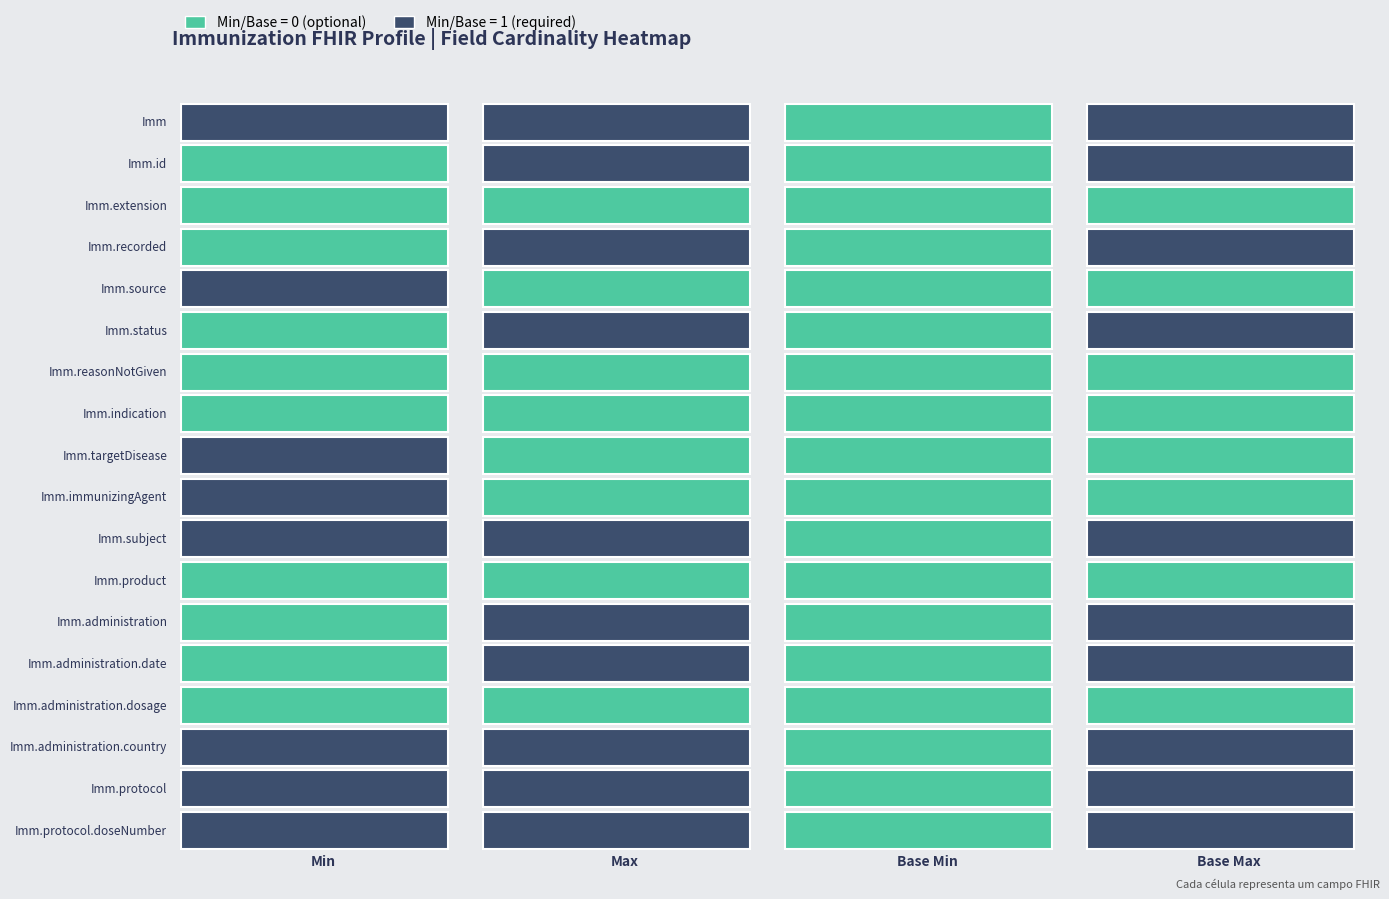

Reading left to right, extract all data points from this chart.

Immunization: Immunization=1	Immunization.id=1	Immunization.extension=0	Immunization.recorded=1
Immunization.id: Immunization=0	Immunization.id=1	Immunization.extension=0	Immunization.recorded=1
Immunization.extension: Immunization=0	Immunization.id=0	Immunization.extension=0	Immunization.recorded=0
Immunization.recorded: Immunization=0	Immunization.id=1	Immunization.extension=0	Immunization.recorded=1
Immunization.source: Immunization=1	Immunization.id=0	Immunization.extension=0	Immunization.recorded=0
Immunization.status: Immunization=0	Immunization.id=1	Immunization.extension=0	Immunization.recorded=1
Immunization.reasonNotGiven: Immunization=0	Immunization.id=0	Immunization.extension=0	Immunization.recorded=0
Immunization.indication: Immunization=0	Immunization.id=0	Immunization.extension=0	Immunization.recorded=0
Immunization.targetDisease: Immunization=1	Immunization.id=0	Immunization.extension=0	Immunization.recorded=0
Immunization.immunizingAgent: Immunization=1	Immunization.id=0	Immunization.extension=0	Immunization.recorded=0
Immunization.subject: Immunization=1	Immunization.id=1	Immunization.extension=0	Immunization.recorded=1
Immunization.product: Immunization=0	Immunization.id=0	Immunization.extension=0	Immunization.recorded=0
Immunization.administration: Immunization=0	Immunization.id=1	Immunization.extension=0	Immunization.recorded=1
Immunization.administration.date: Immunization=0	Immunization.id=1	Immunization.extension=0	Immunization.recorded=1
Immunization.administration.dosage: Immunization=0	Immunization.id=0	Immunization.extension=0	Immunization.recorded=0
Immunization.administration.country: Immunization=1	Immunization.id=1	Immunization.extension=0	Immunization.recorded=1
Immunization.protocol: Immunization=1	Immunization.id=1	Immunization.extension=0	Immunization.recorded=1
Immunization.protocol.doseNumber: Immunization=1	Immunization.id=1	Immunization.extension=0	Immunization.recorded=1